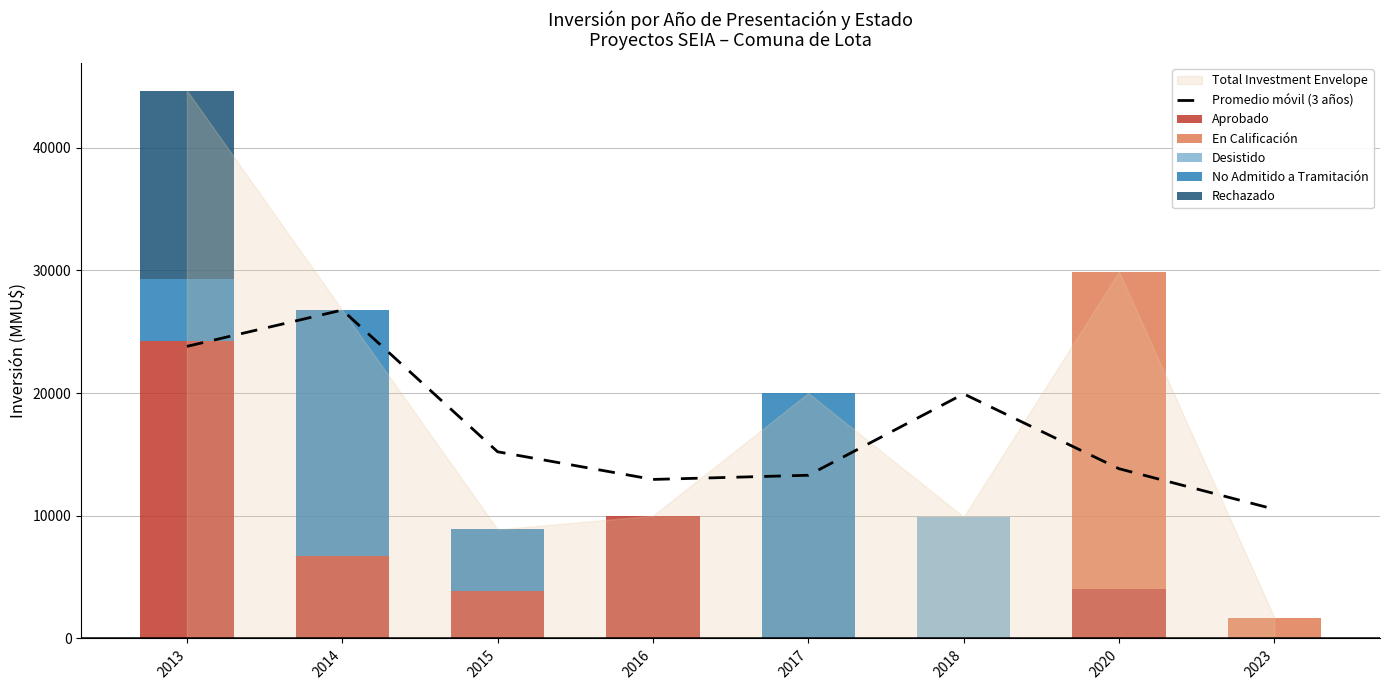

The value of Promedio móvil (3 años) at 2016 is 12961.0. True or false?

True